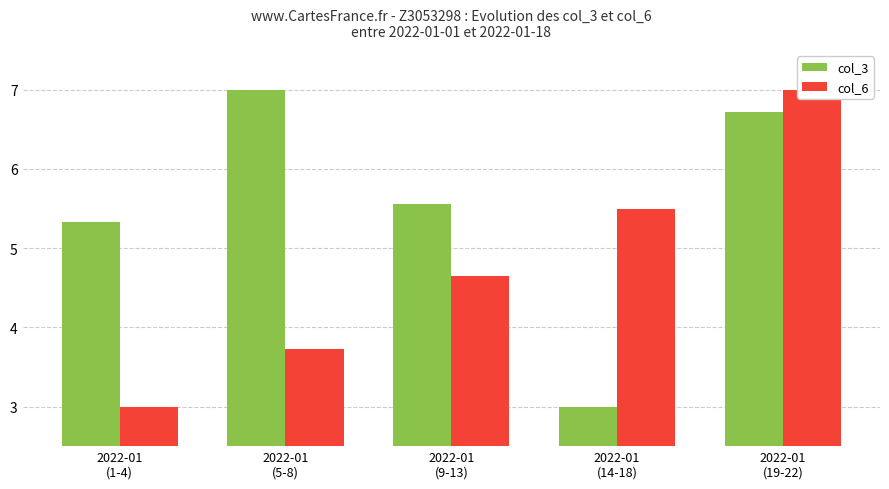

At which category does the chart reach its peak across all series?

2022-01
(5-8)